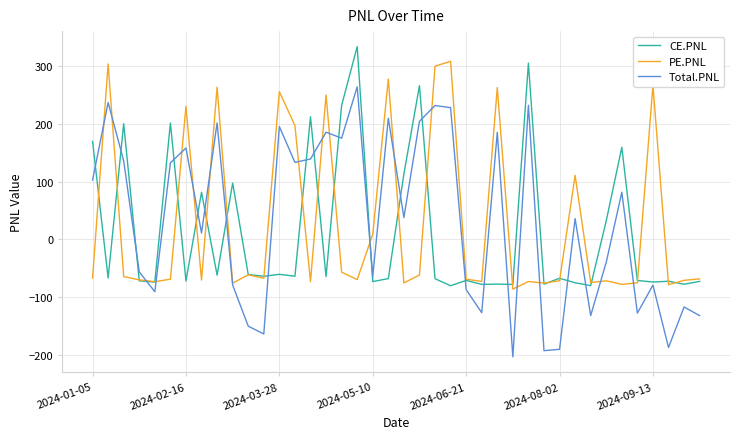

Rank the series by their maximum value, from lowest to highest.

Total.PNL, PE.PNL, CE.PNL